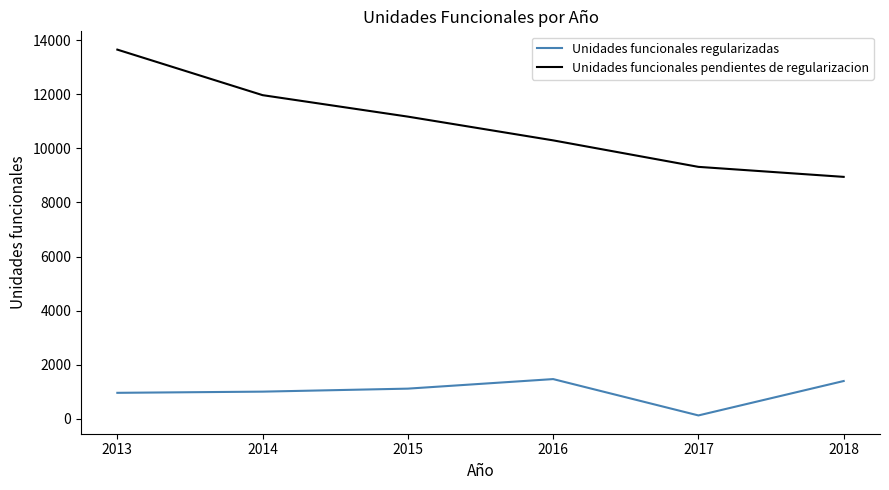

What is the total value across all series at 2015?

12288